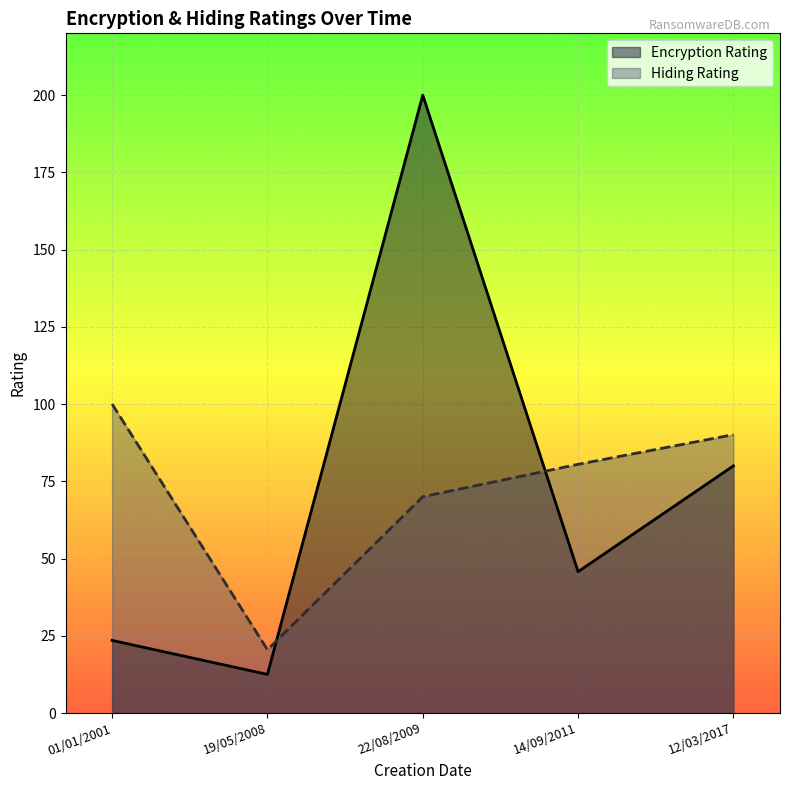

True or false: Hiding Rating and Encryption Rating cross at least once.

True